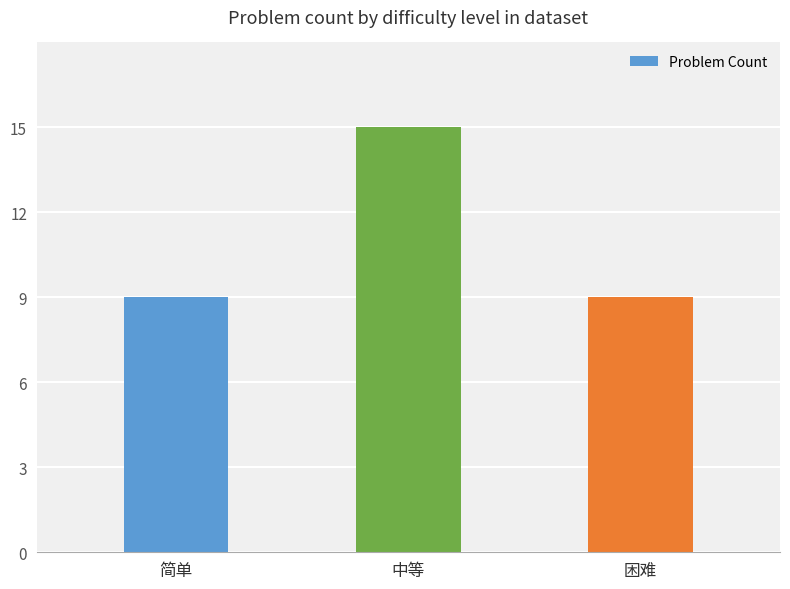

The value at 简单 is 13. True or false?

False